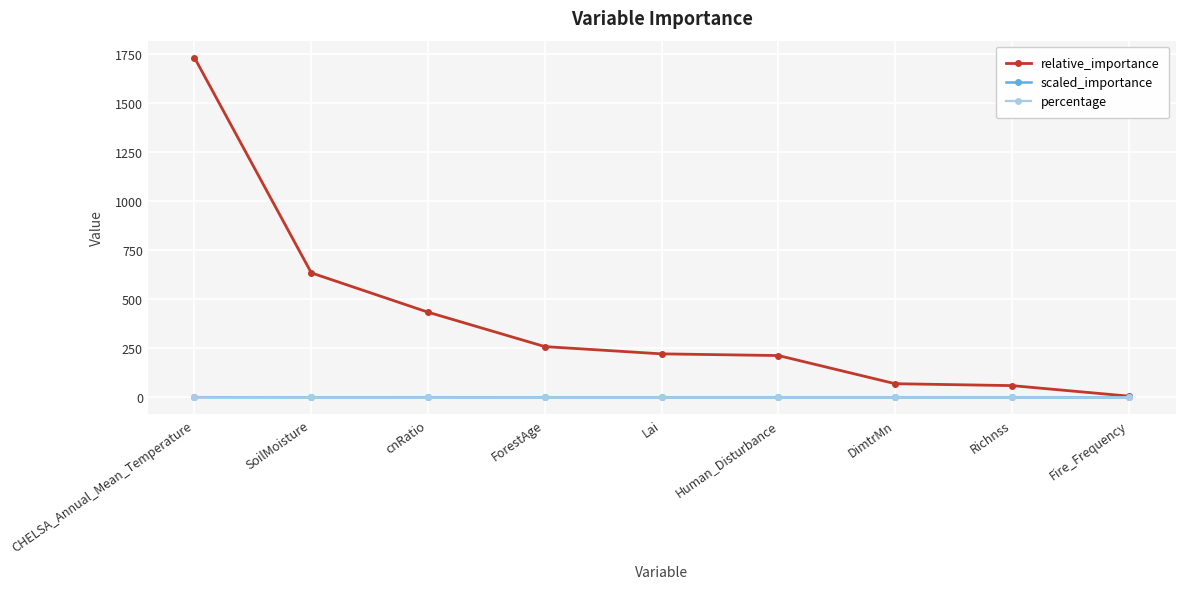

Which series has the largest range (max minus min)?

relative_importance